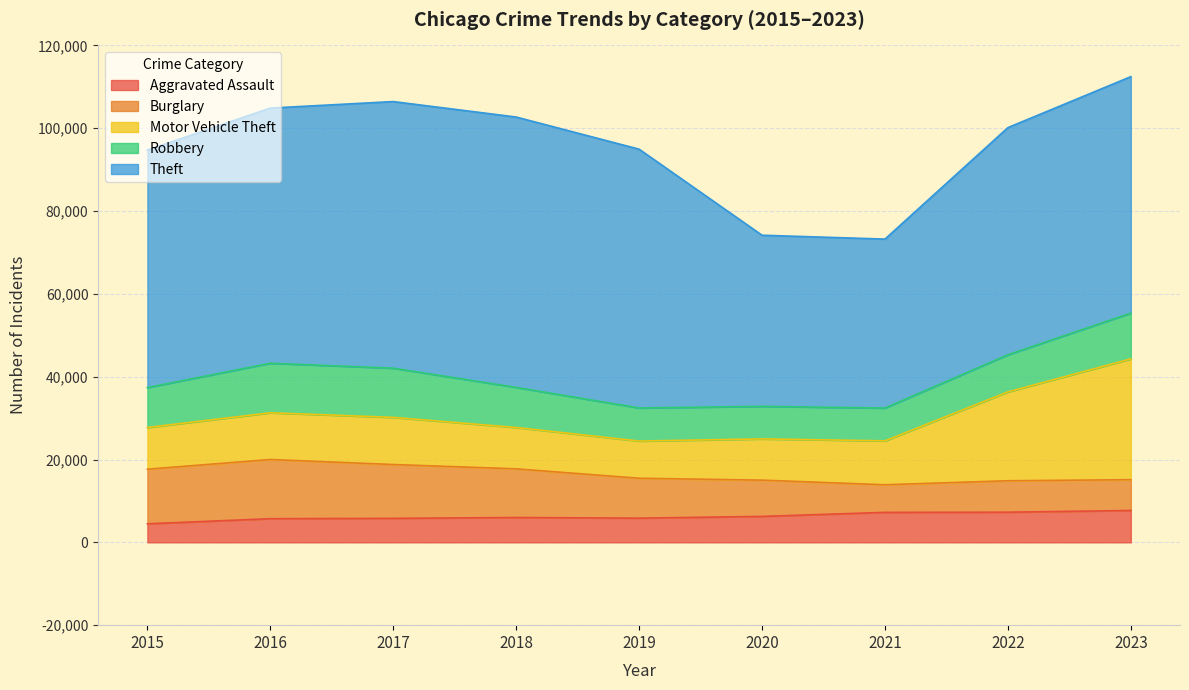

Is it true that Robbery equals 9681 at 2018?

True